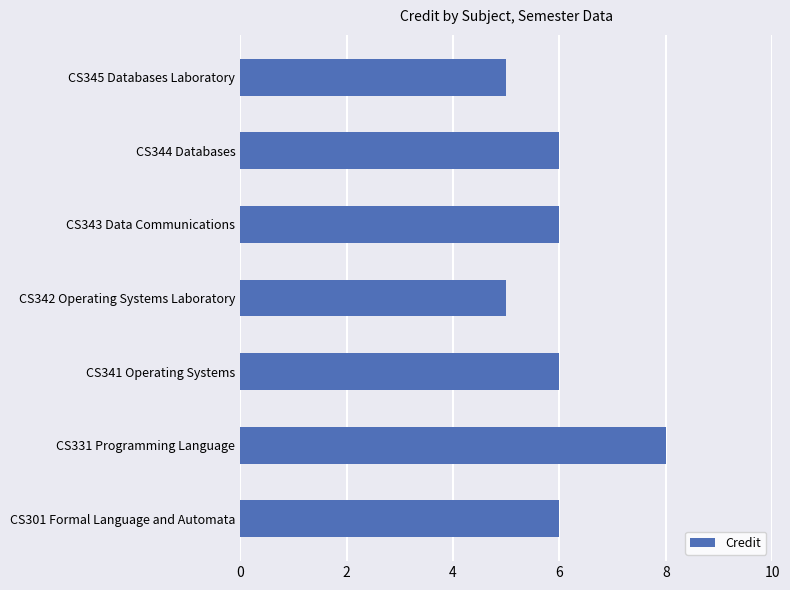

What is the change in value from CS331 Programming Language to CS342 Operating Systems Laboratory?

-3